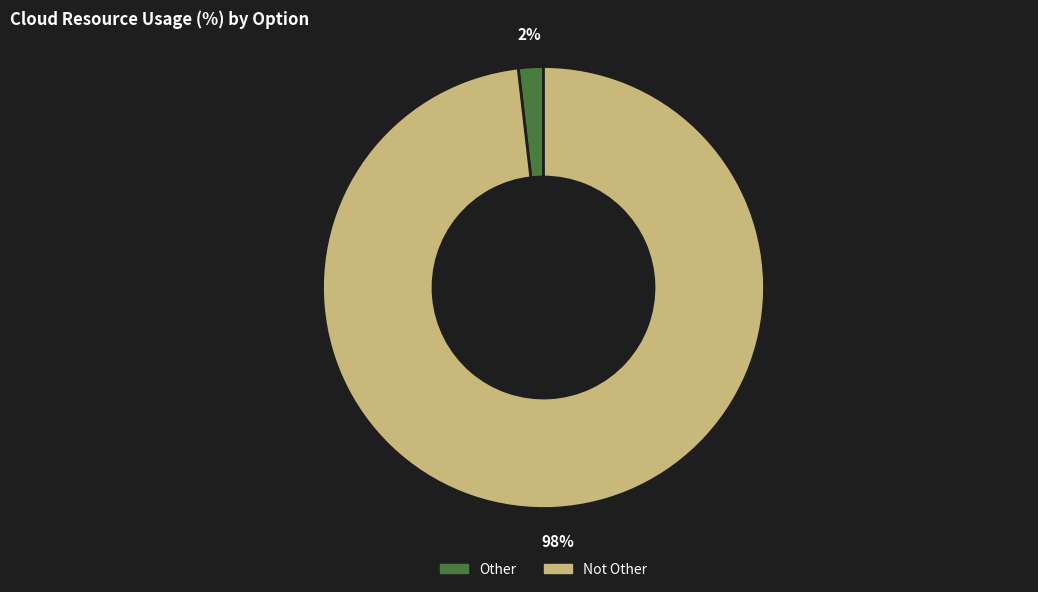

To the nearest percent, what is the average slice percentage?

50%